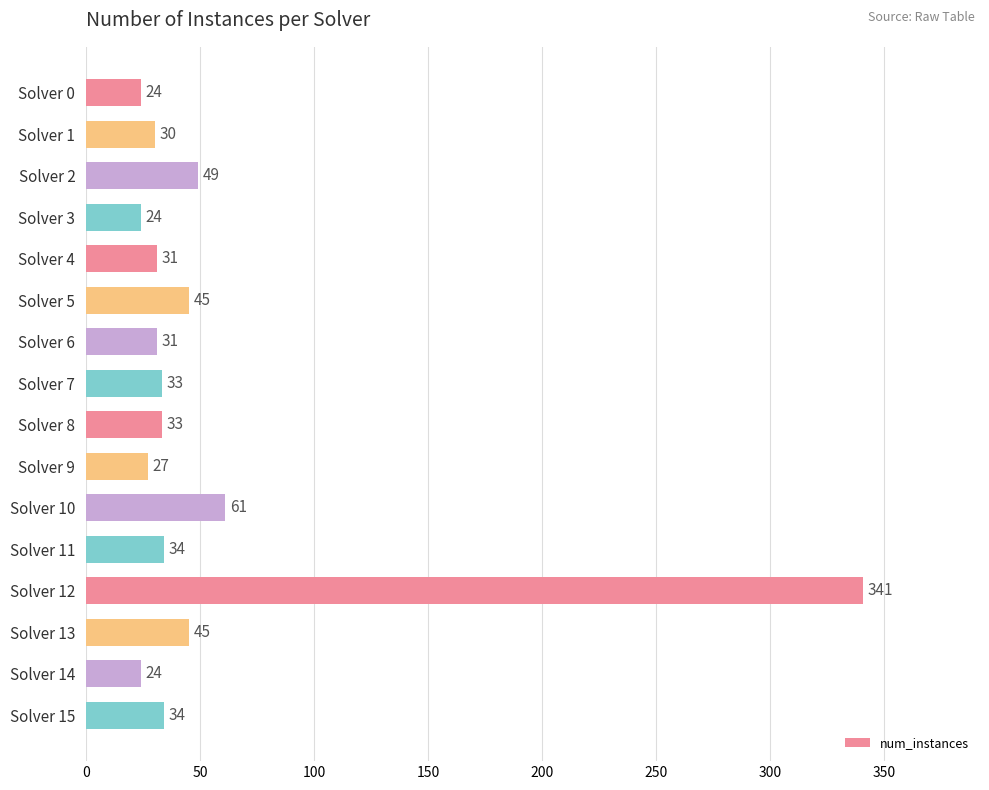

What is the minimum value shown in the chart?

24